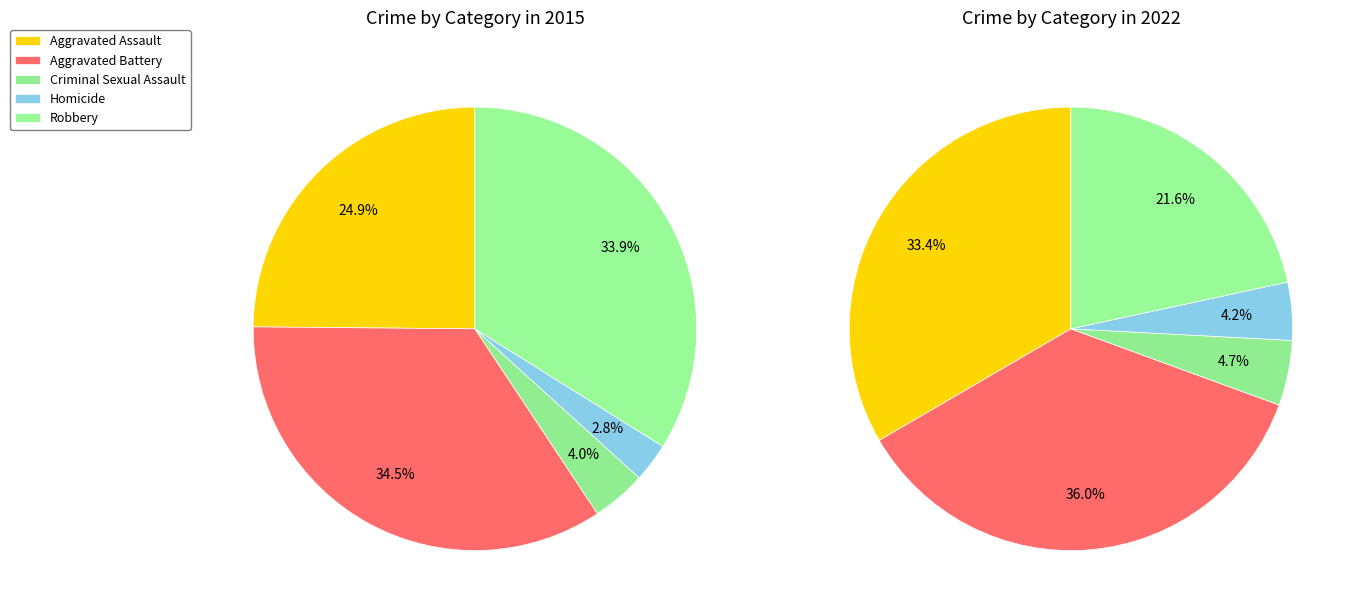

Does any single category account for the majority?

No